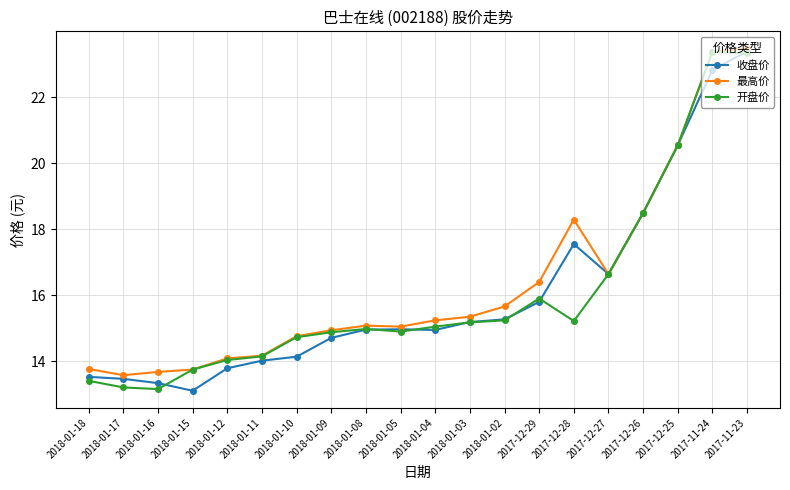

True or false: 收盘价 has more than 1 points higher than both neighbors.

True